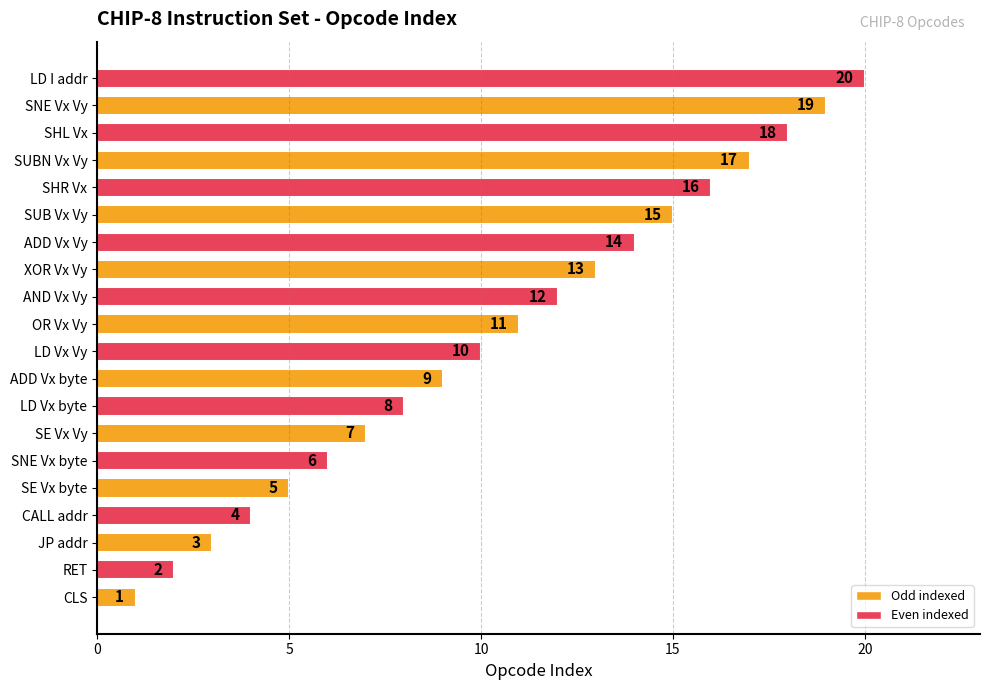

What is the difference between the second highest and minimum values?

18